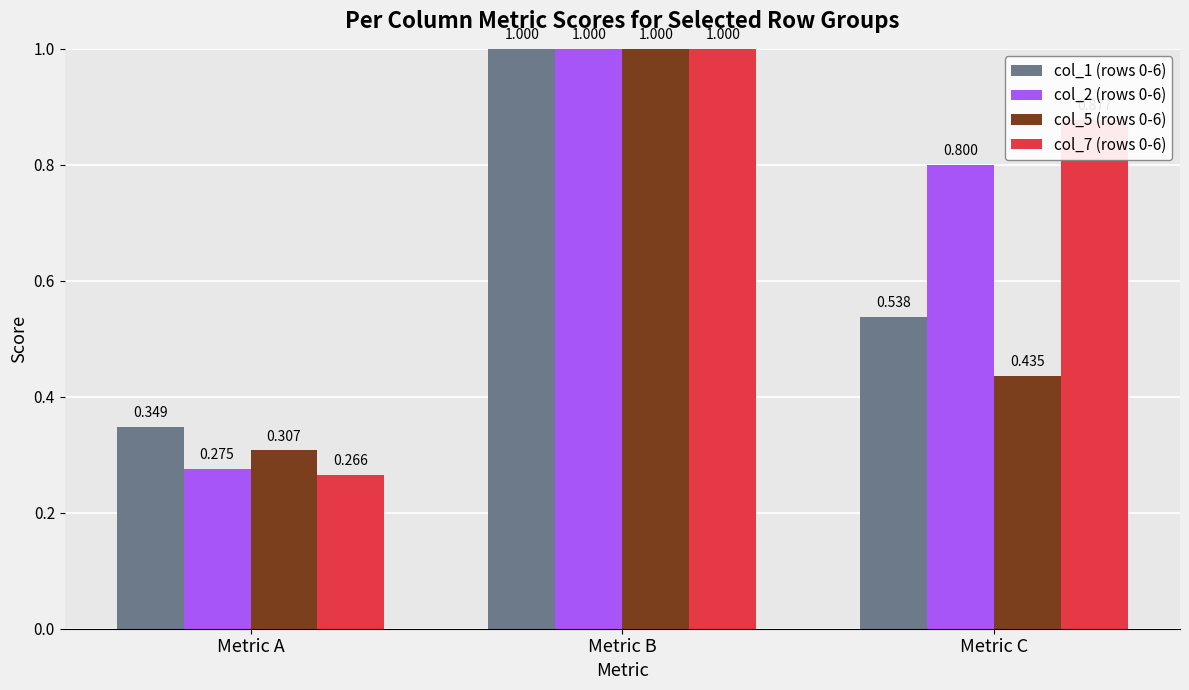

Which series has the largest range (max minus min)?

col_7 (rows 0-6)